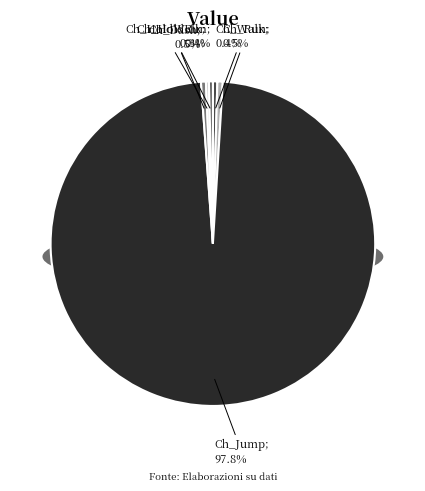

The Ch_Run slice represents 7% of the pie. True or false?

False